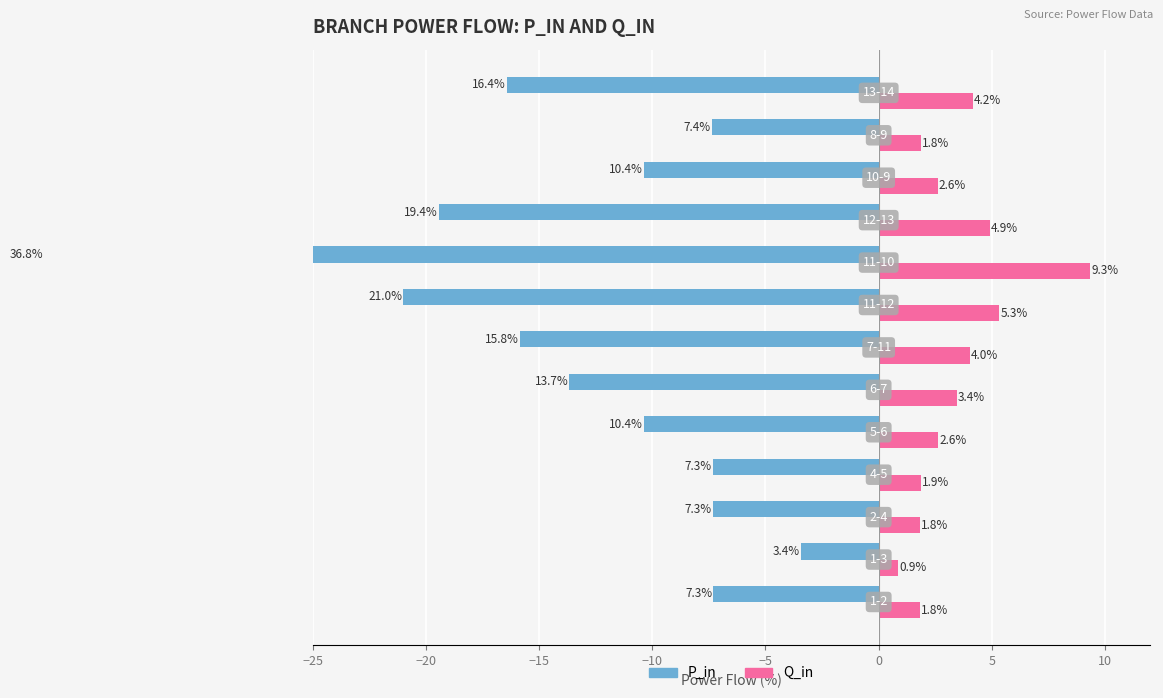

At how many categories does at least one series exceed -16?

13